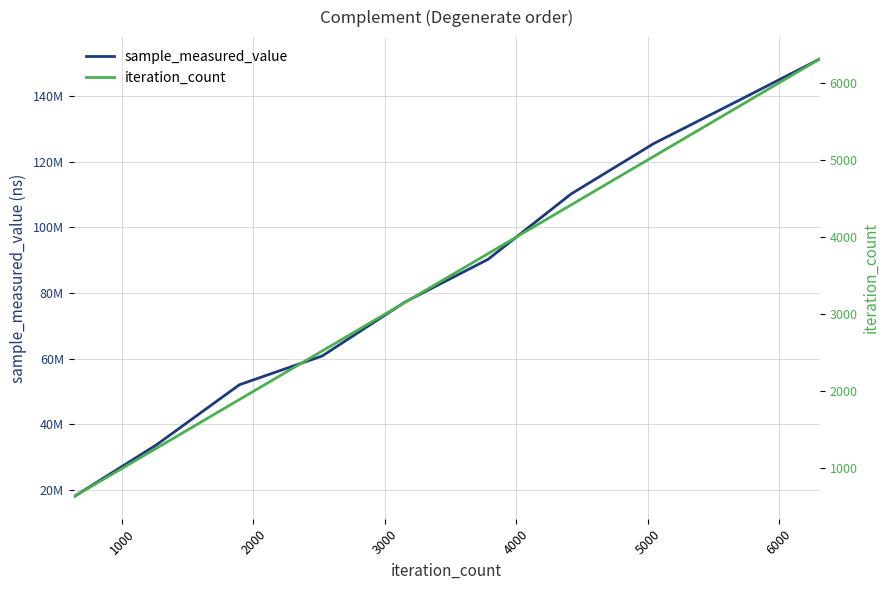

True or false: iteration_count and sample_measured_value intersect in this chart.

False